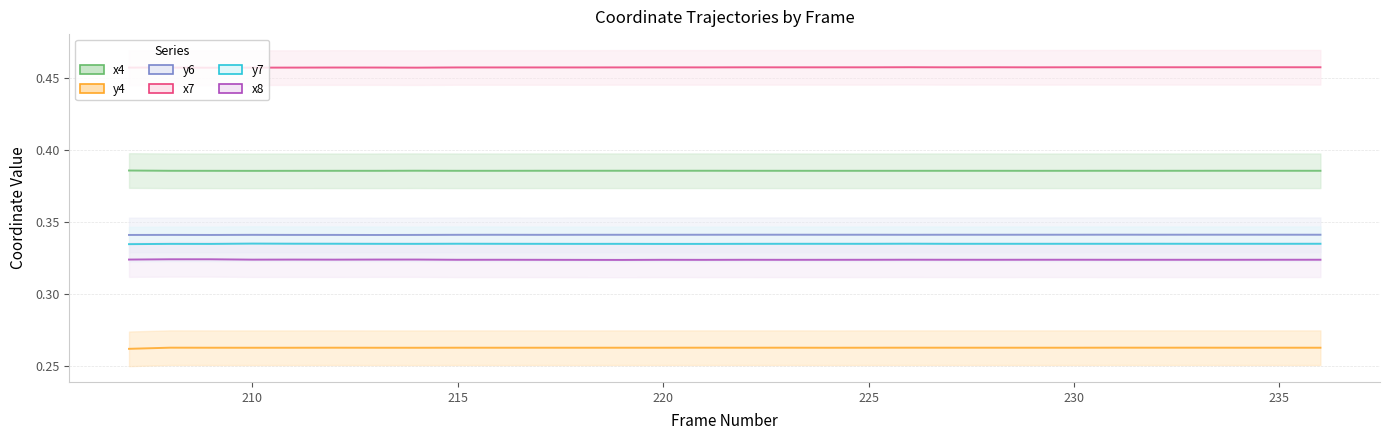

What is the value of the y7 point at the 2nd from the left?

0.3